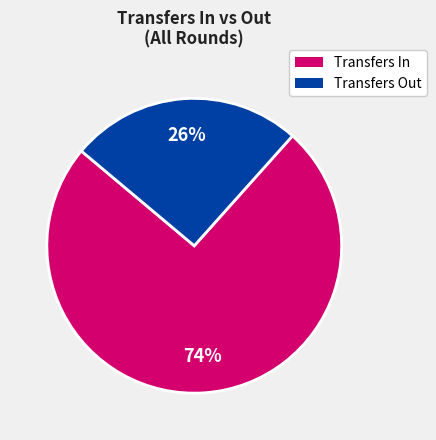

How many slices are in this pie chart?

2